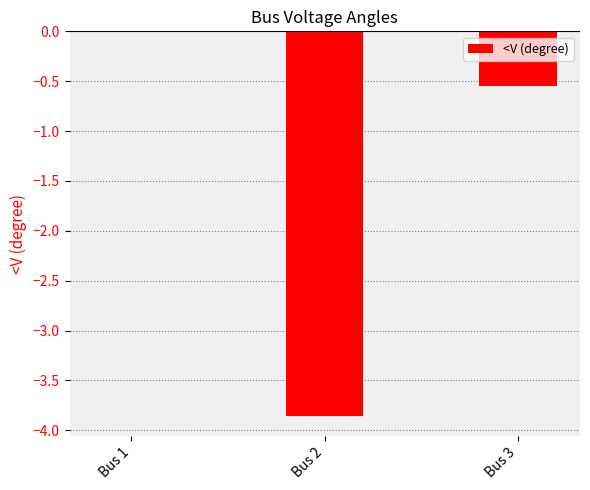

Count the values in the range -3 to 0.

2